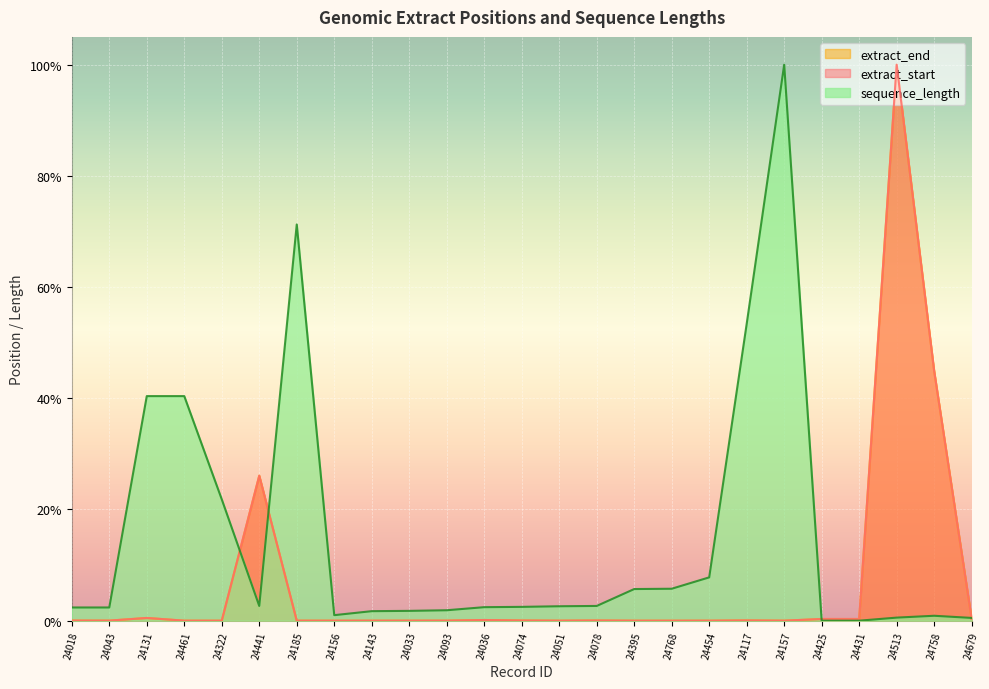

How many lines are shown in the chart?

3